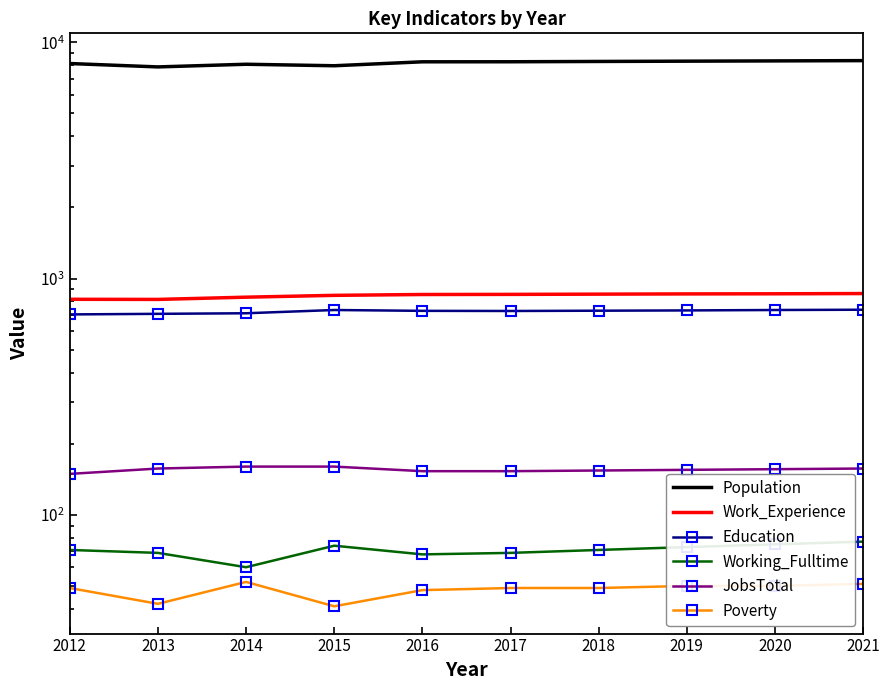

The Education series shows 440 at 2013. True or false?

False